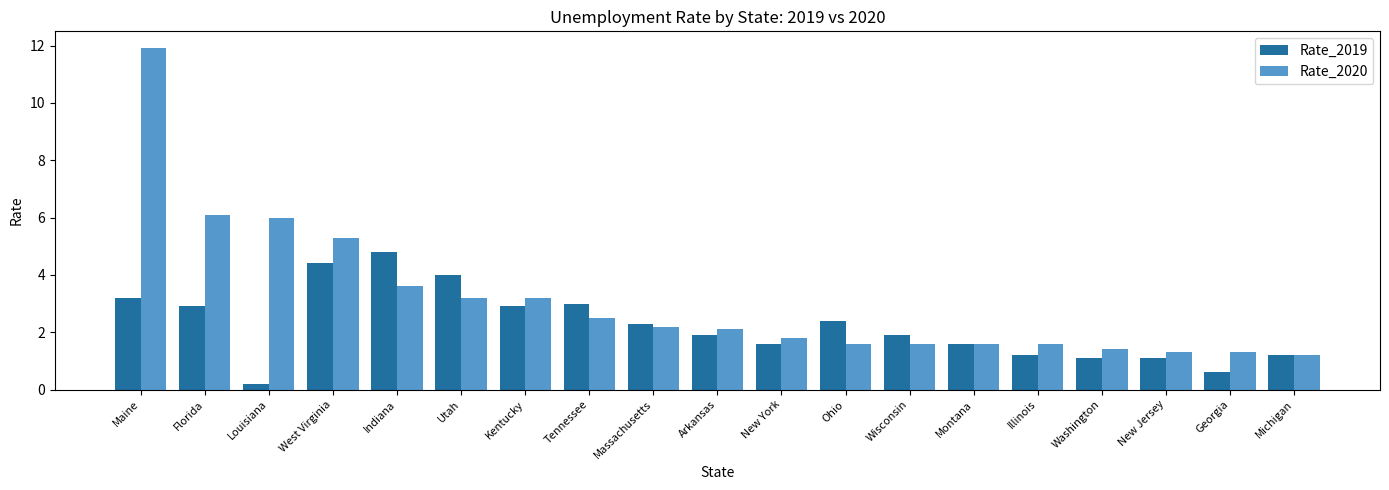

What is the difference between the maximum and minimum values in the Rate_2019 series?

4.6